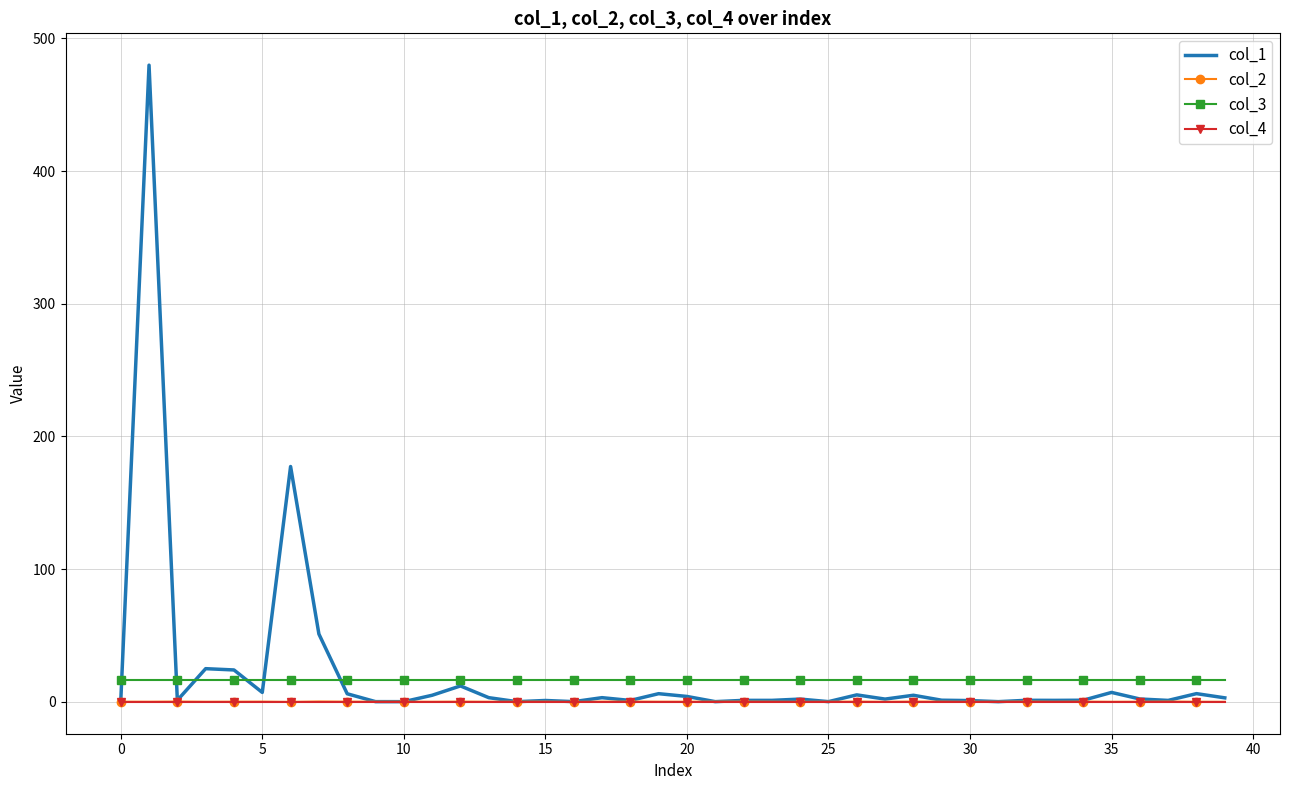

Count the number of categories in the chart.

40